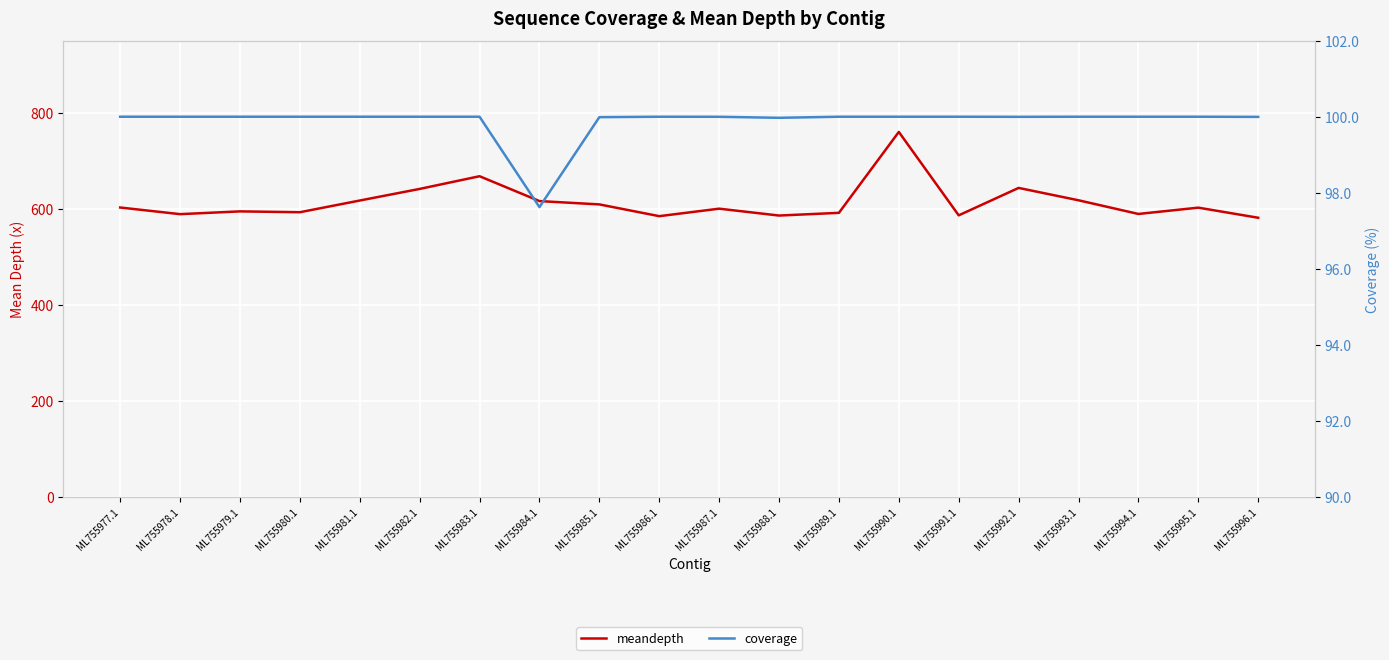

What value does the meandepth series have at ML755990.1?

759.7